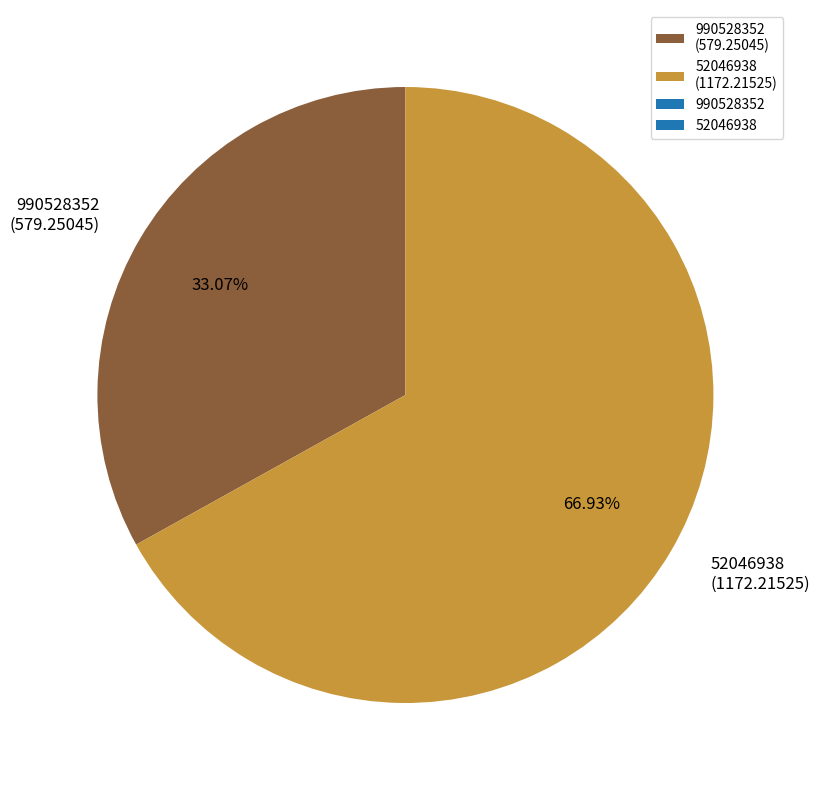

Is 52046938 the majority of the pie?

Yes